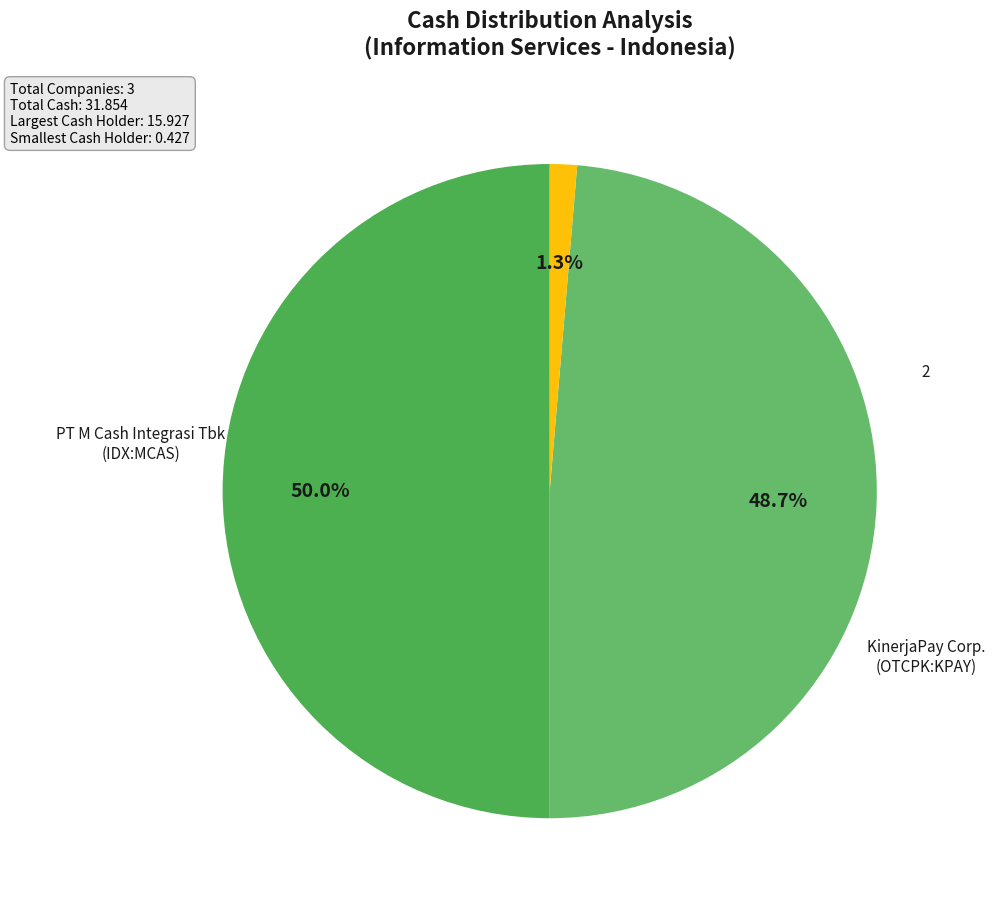

To the nearest percent, what percentage of the pie is KinerjaPay Corp. (OTCPK:KPAY)?

1%